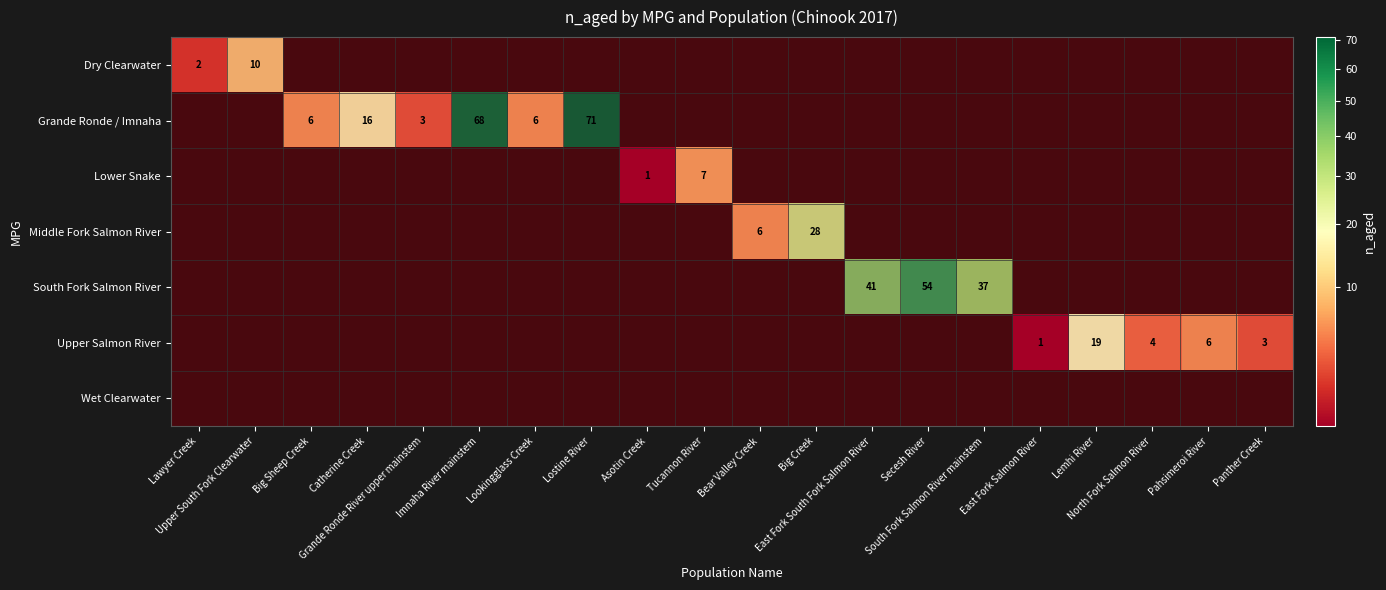

True or false: Dry Clearwater has a value of 0 at East Fork South Fork Salmon River.

True